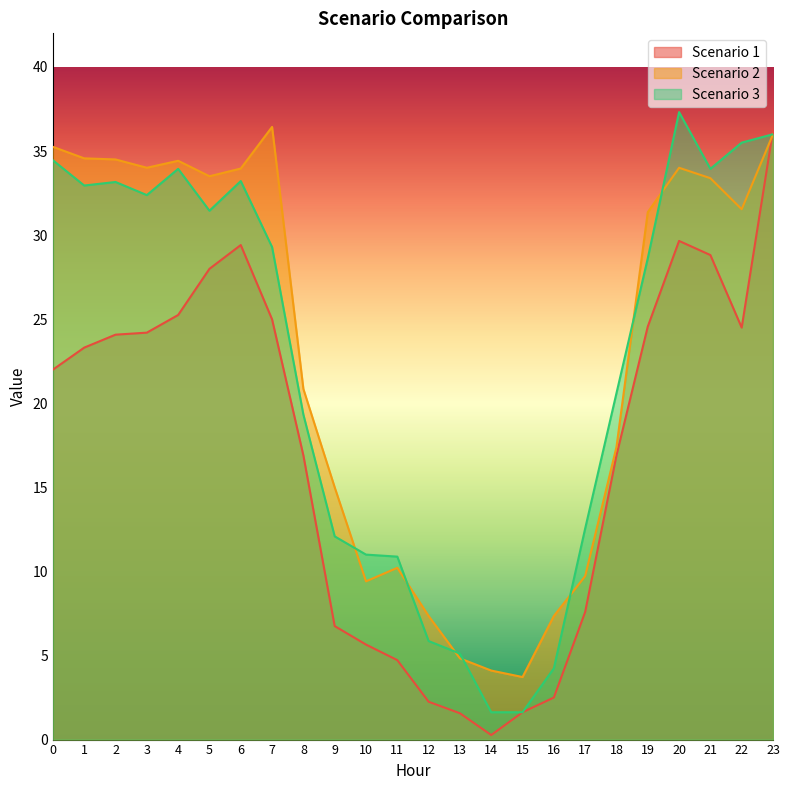

How many distinct data groups are displayed?

3